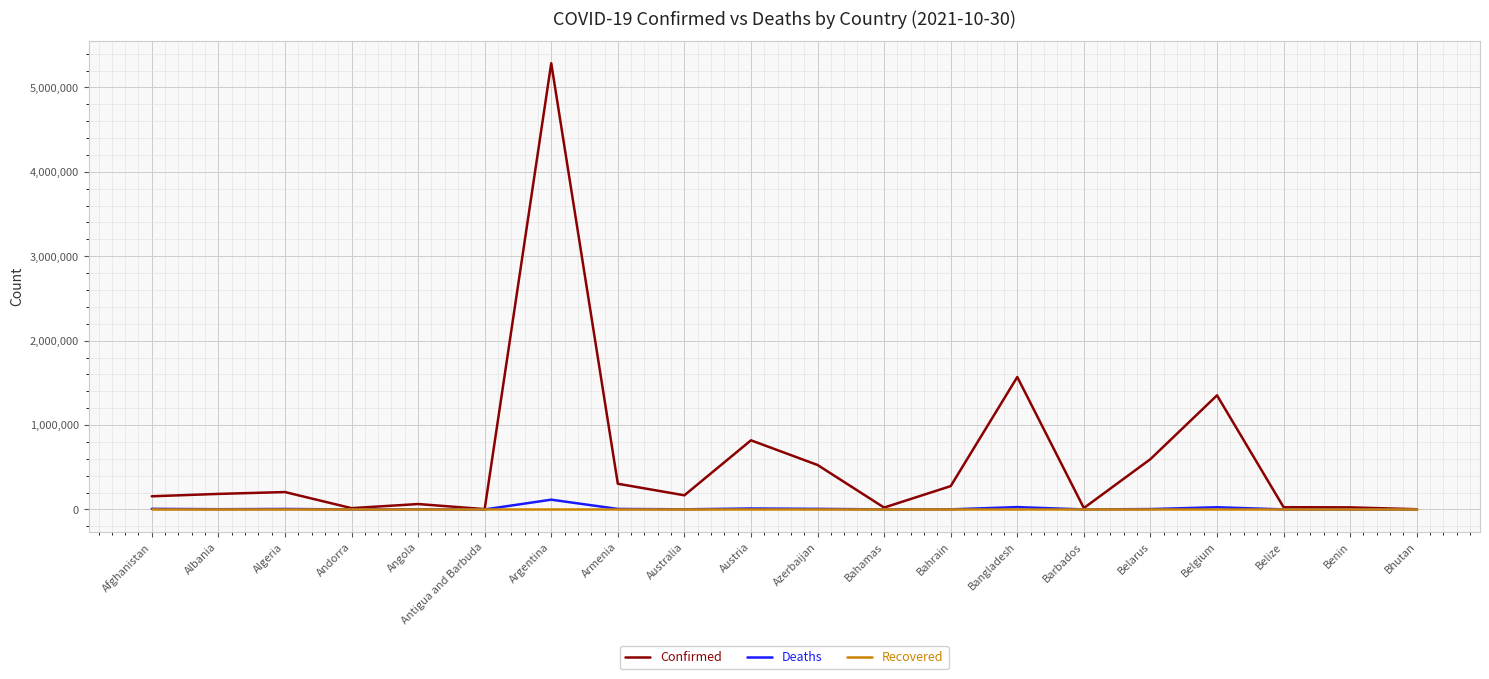

True or false: Deaths has more than 0 points higher than both neighbors.

True